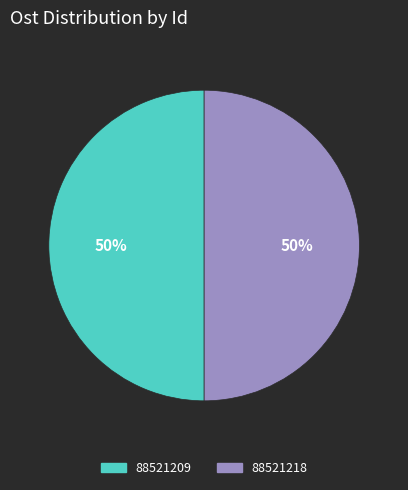

Combined, do 88521209 and 88521218 account for over 50%?

Yes